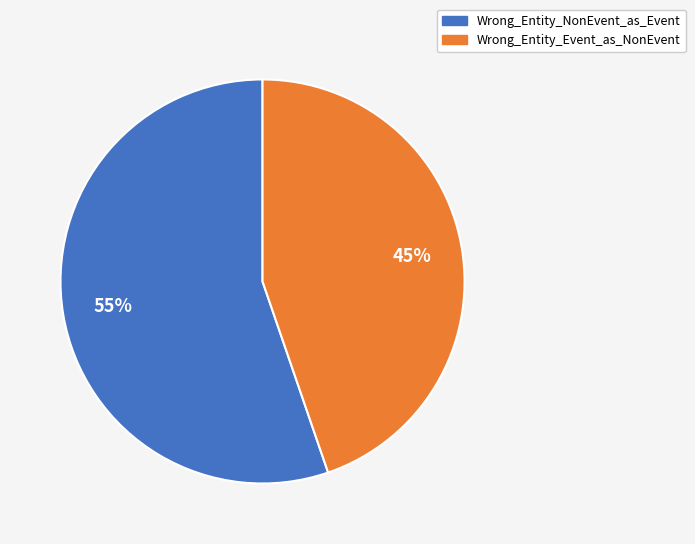

How many slices are in this pie chart?

2